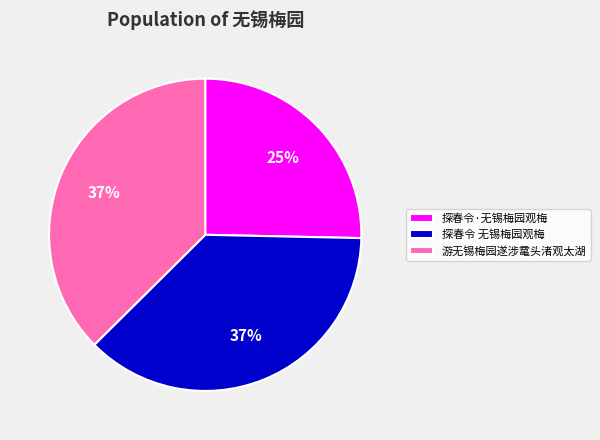

Is 探春令 无锡梅园观梅 the majority of the pie?

No